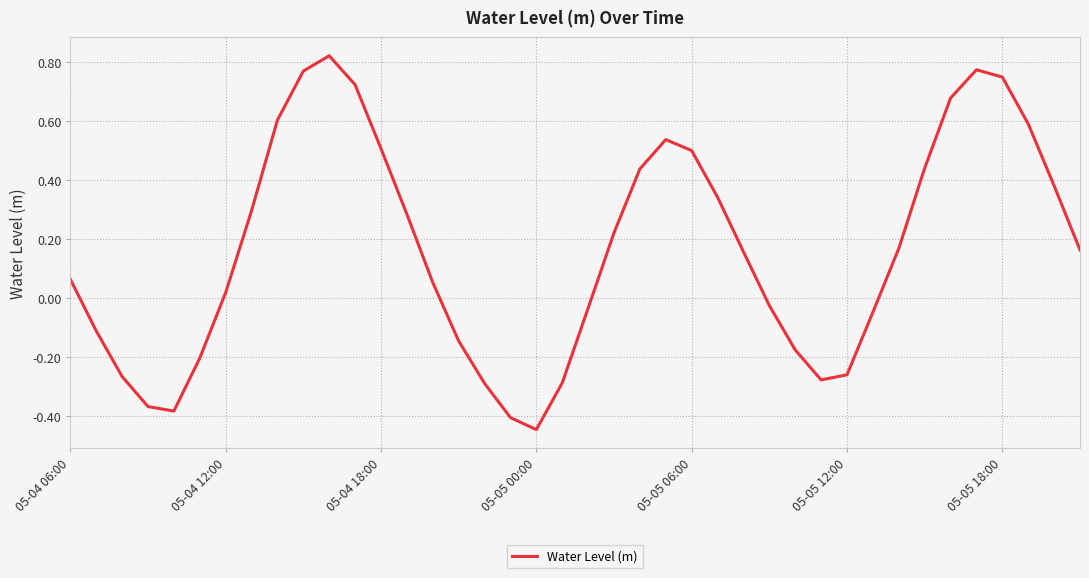

At which label does the data first exceed 0?

05-04 06:00